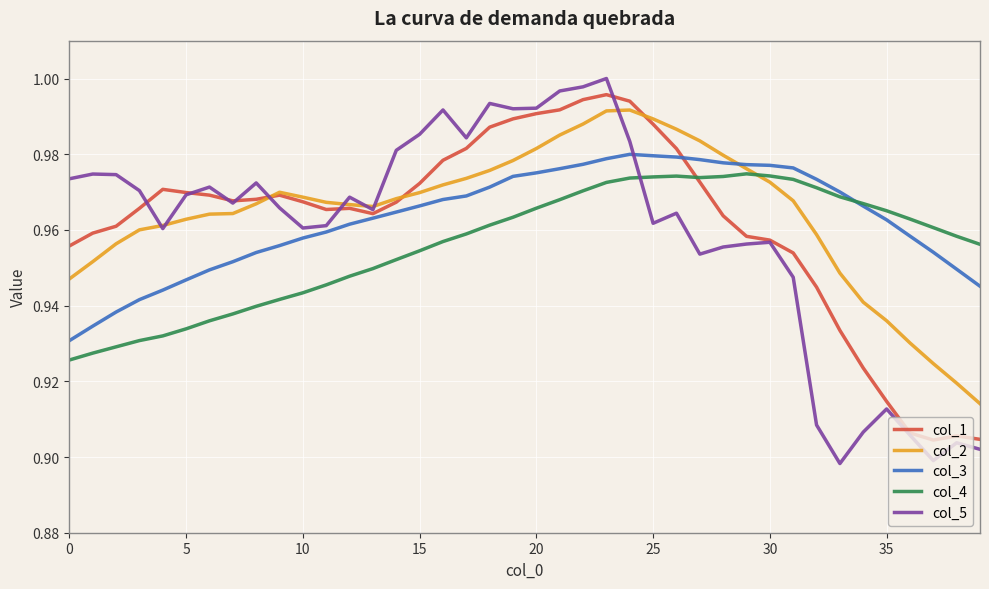

What are all the series names shown in the legend?

col_1, col_2, col_3, col_4, col_5